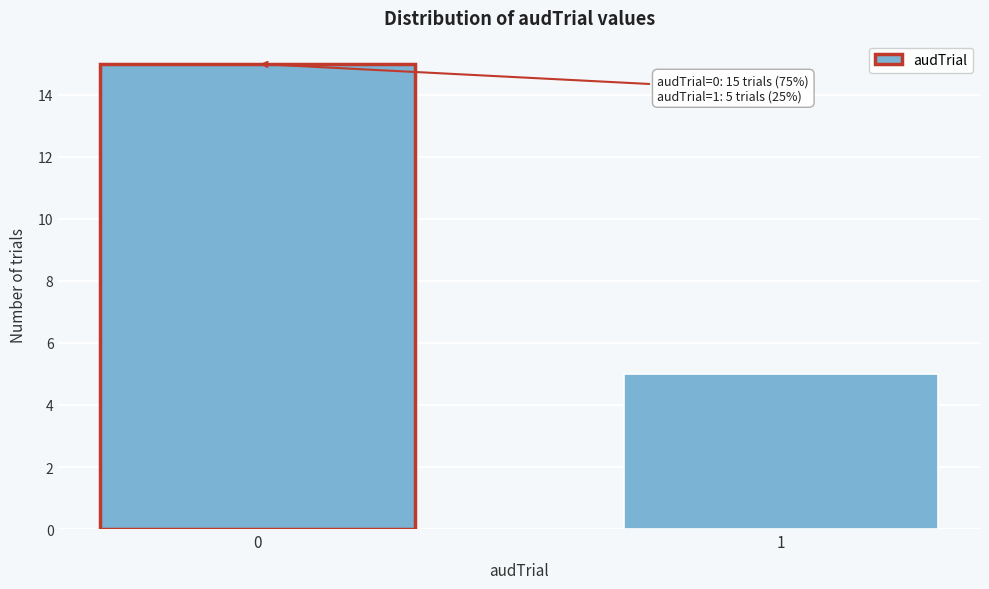

Reading left to right, what are all the values shown in this chart?

0=15	1=5